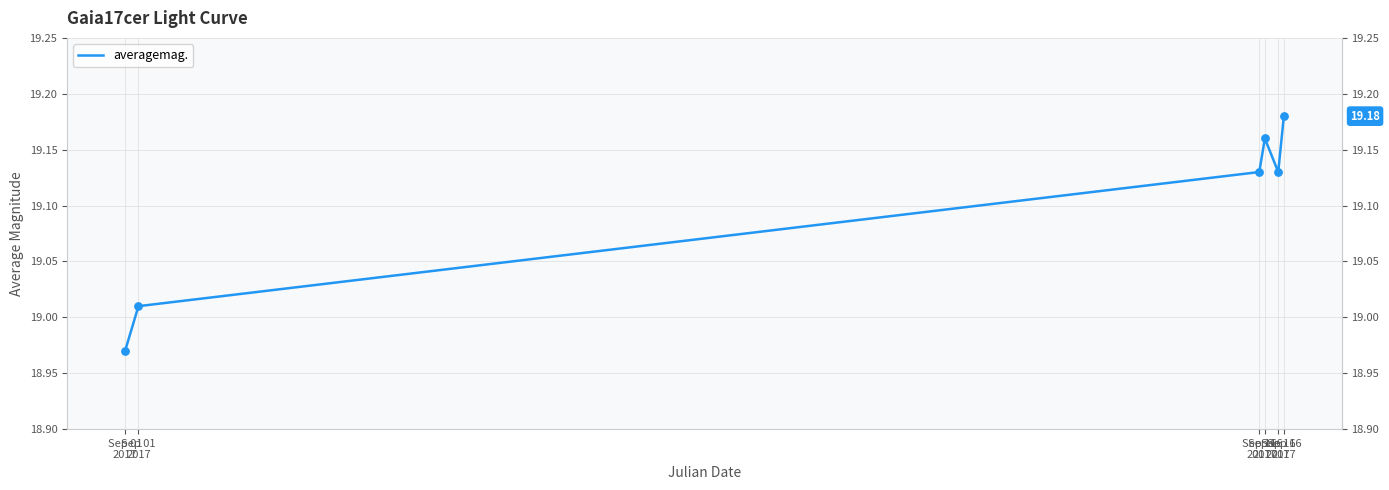

Which has a higher value, Sep 01
2017 or Sep 16
2017?

Sep 16
2017